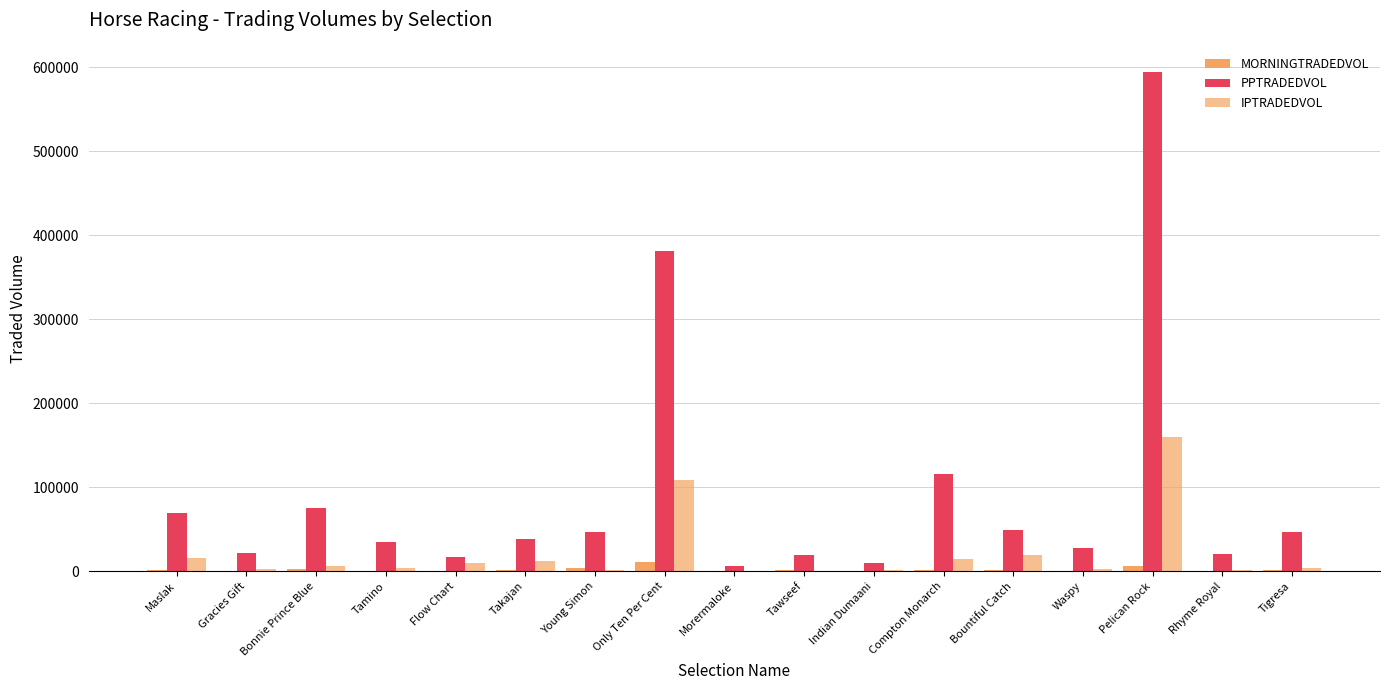

The IPTRADEDVOL series shows 21939.3 at Maslak. True or false?

False